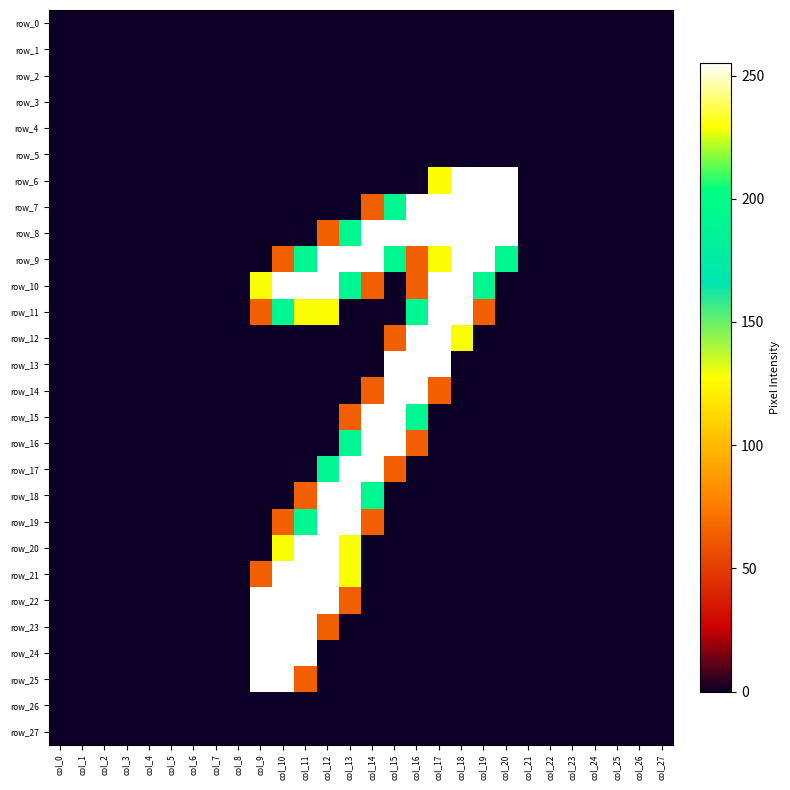

What is the difference between the maximum and second lowest values in the row_22 series?

255